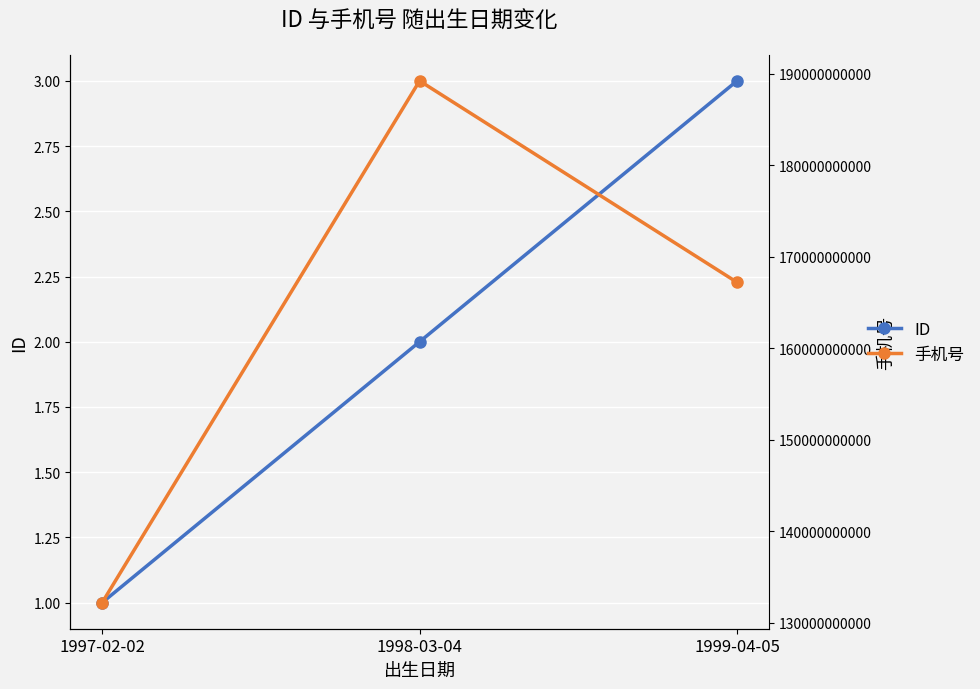

What is the difference between the second highest and minimum values in the 手机号 series?

34998900909